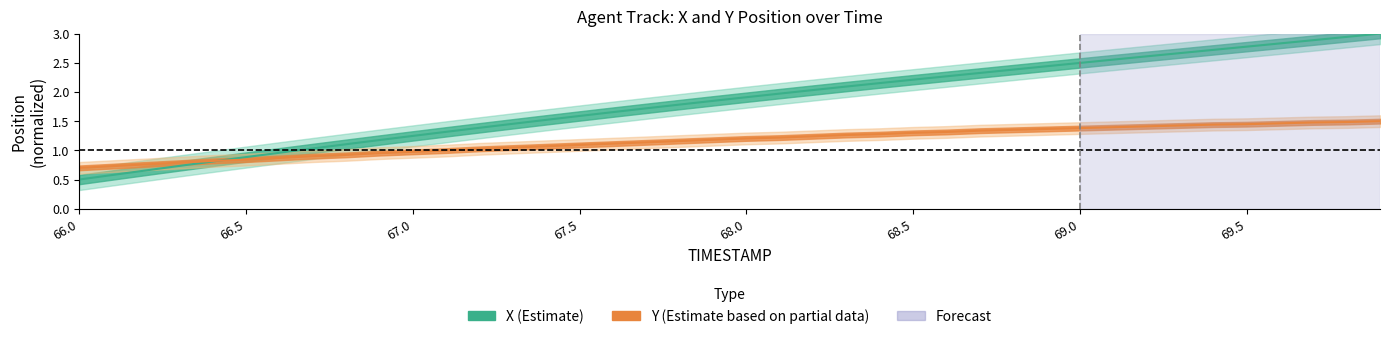

Between which two adjacent categories do Y and X first intersect?

66.4 and 66.5